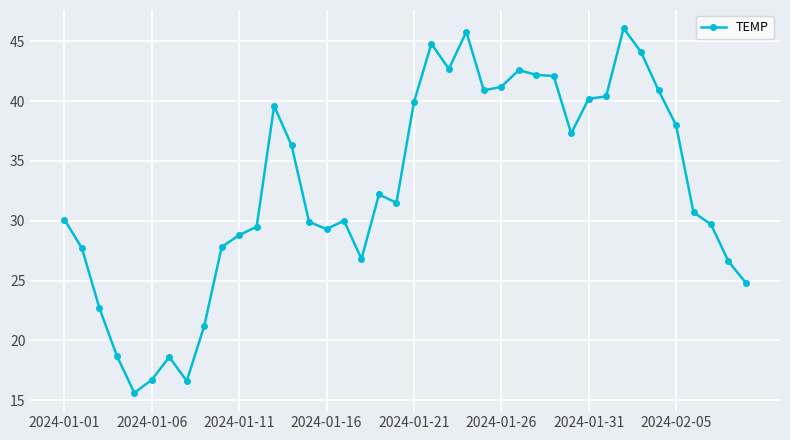

What is the difference between the second highest and minimum values?

30.2